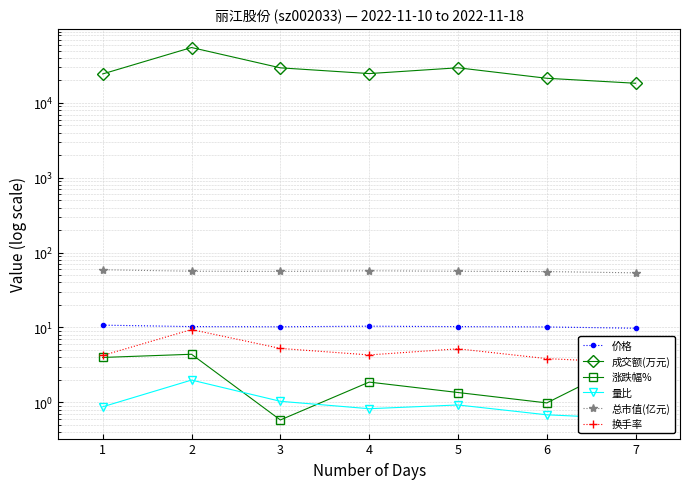

The value of 总市值(亿元) at 3 is 92.5. True or false?

False